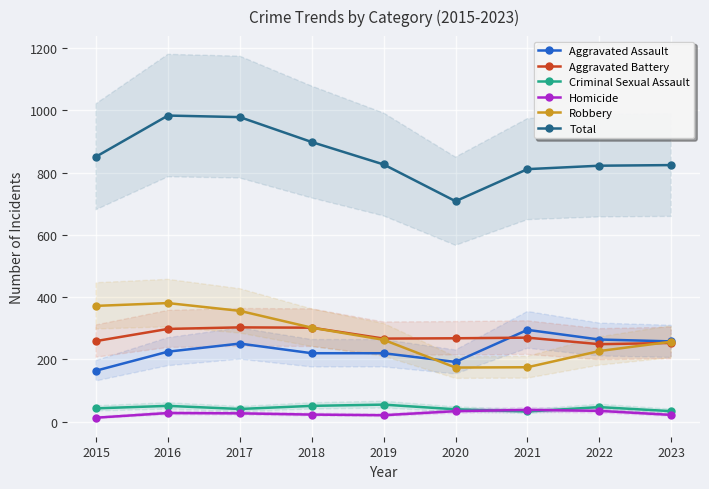

Reading left to right, what are all the values shown in this chart?

Aggravated Assault: 164	225	251	220	220	192	295	264	258
Aggravated Battery: 259	298	303	302	267	268	270	249	253
Criminal Sexual Assault: 43	51	41	51	55	40	33	47	34
Homicide: 13	28	27	23	21	34	38	35	22
Robbery: 372	381	356	302	263	174	175	227	257
Total: 851	983	978	898	826	708	811	822	824